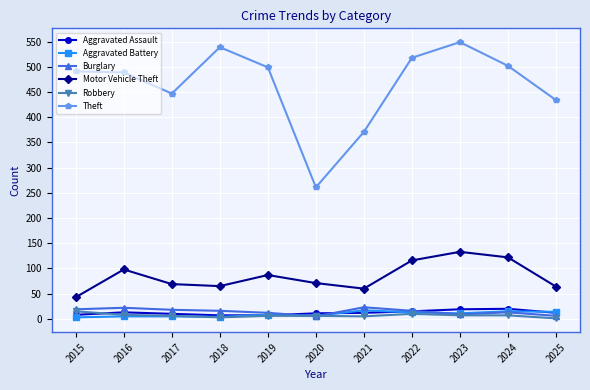

Which series has the largest total across all categories?

Theft